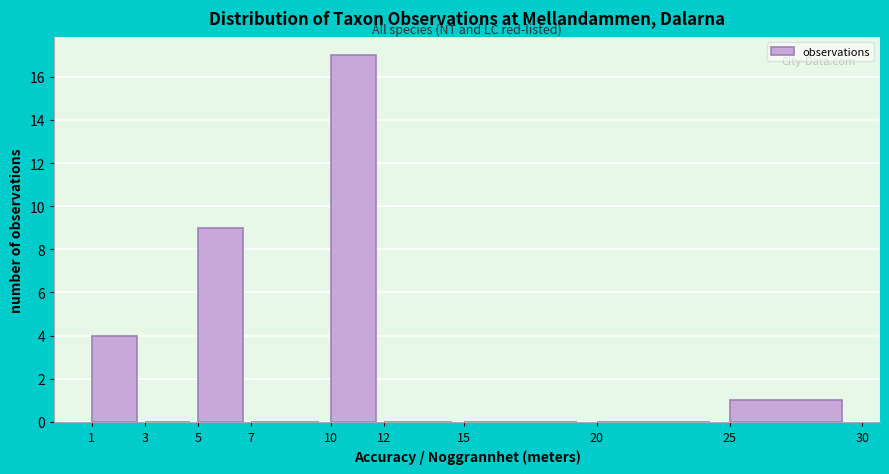

Reading left to right, transcribe this chart: for each bar, give the range it covers on the x-axis and its height. The values are not printed on the chart, so give them approximately, as read against the axis.

1 to 3: 4
3 to 5: 0
5 to 7: 9
7 to 10: 0
10 to 12: 17
12 to 15: 0
15 to 20: 0
20 to 25: 0
25 to 30: 1